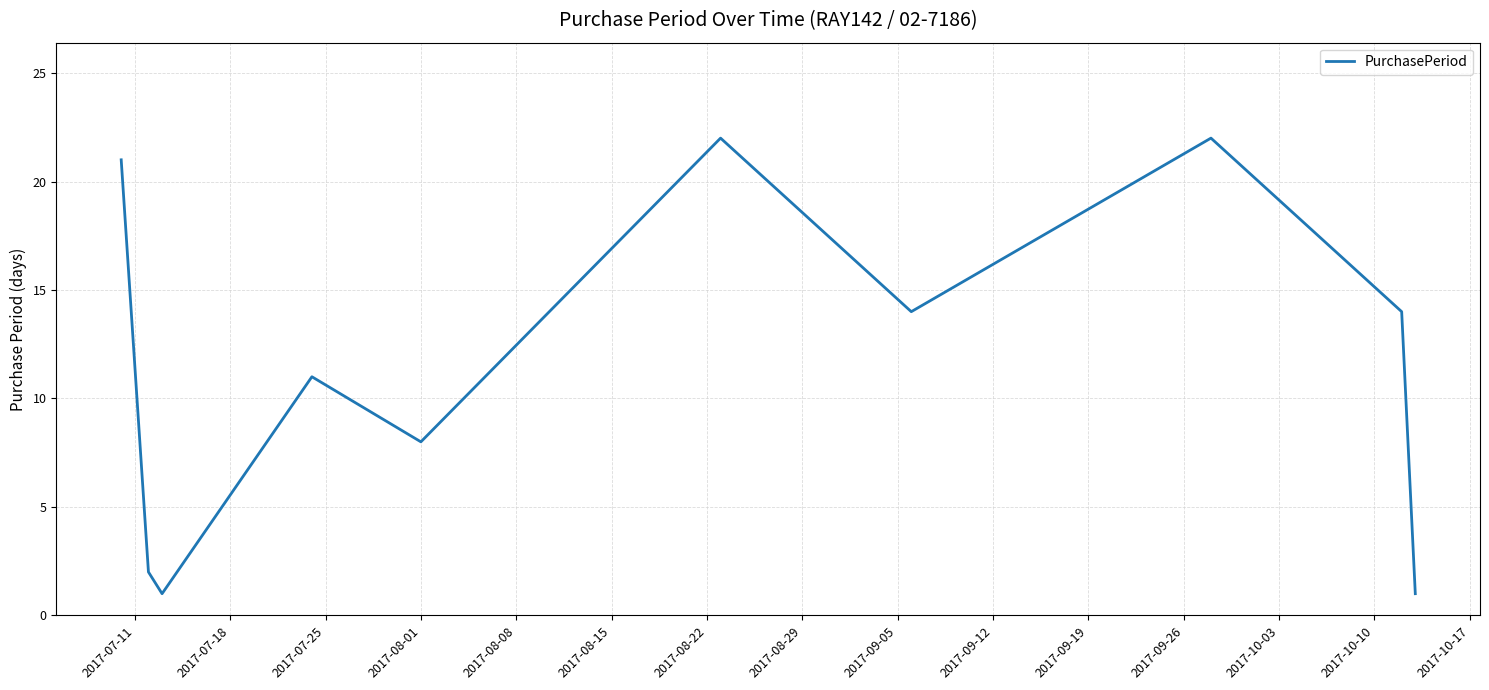

What is the maximum value shown in the chart?

22